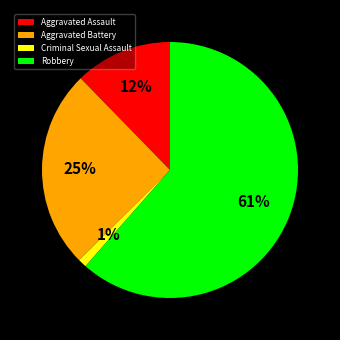

What is the majority slice?

Robbery